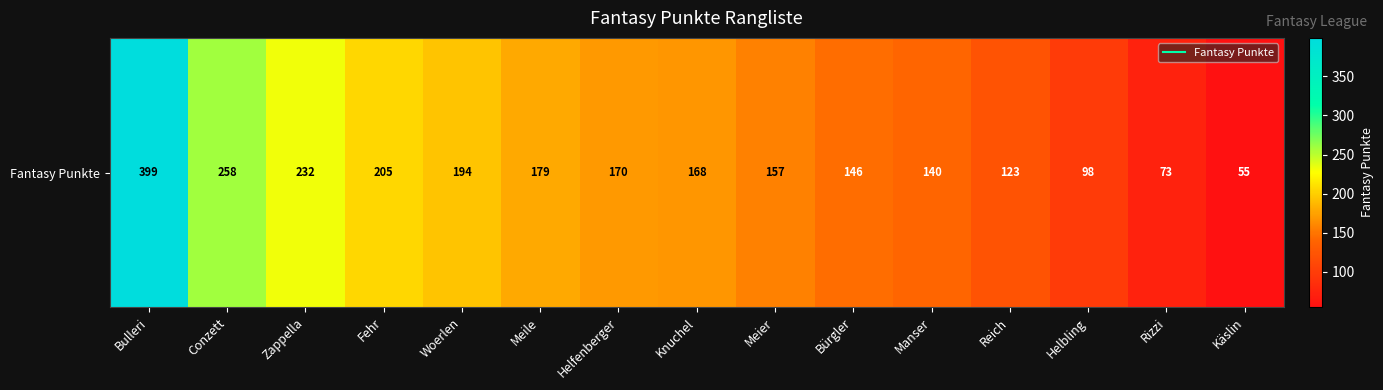

How many categories are shown in the chart?

15